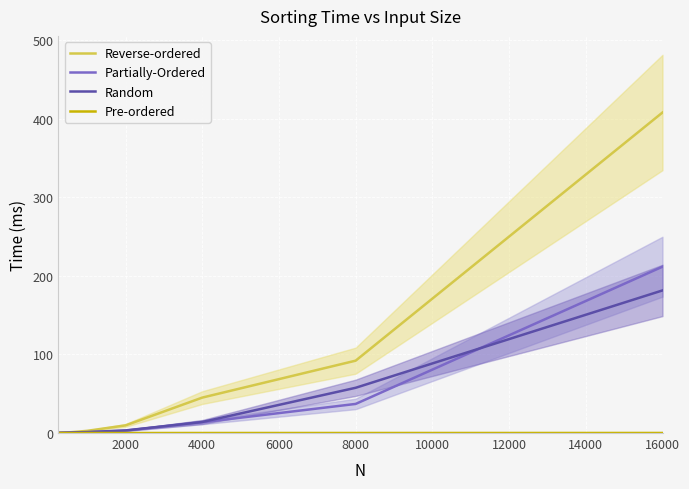

Is it true that Reverse-ordered equals 92.1 at 8000?

True